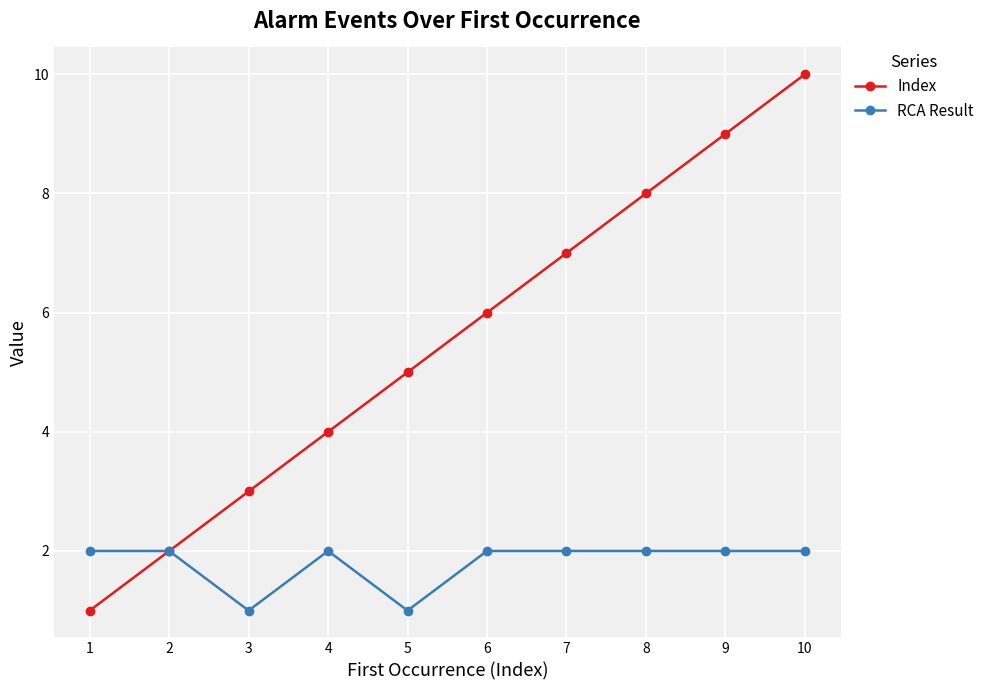

Which series has the largest range (max minus min)?

Index